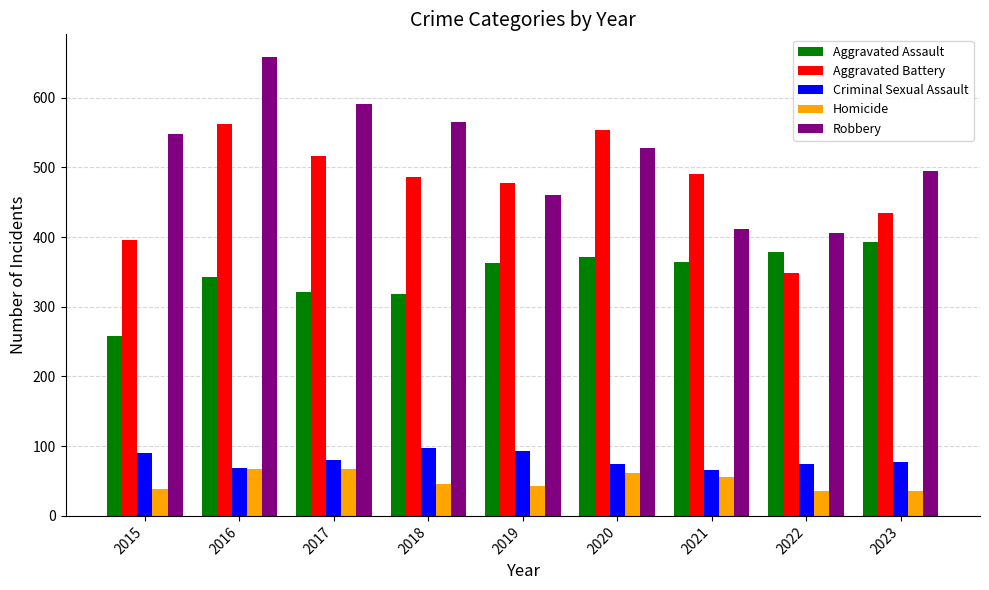

How many series are shown in this chart?

5